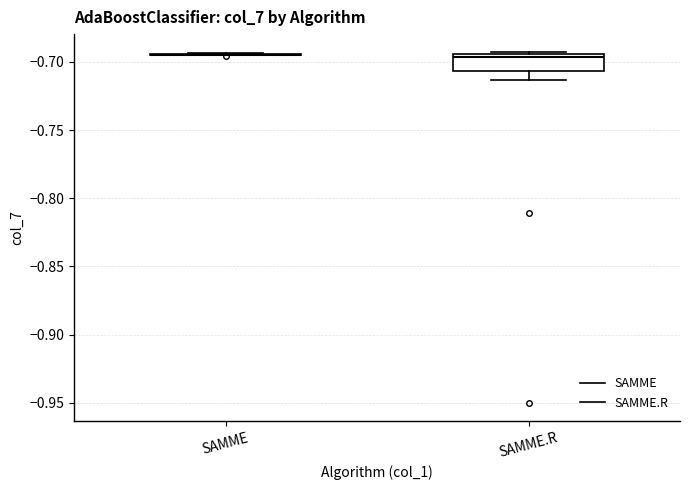

Where does the lower whisker of the box for SAMME.R end on the y-axis? The values are not printed on the chart, so give them approximately, as read against the axis.

-0.715